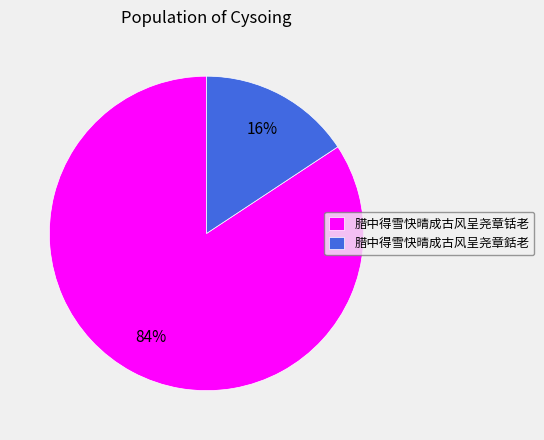

Does 腊中得雪快晴成古风呈尧章铦老 represent more than half of the total?

Yes